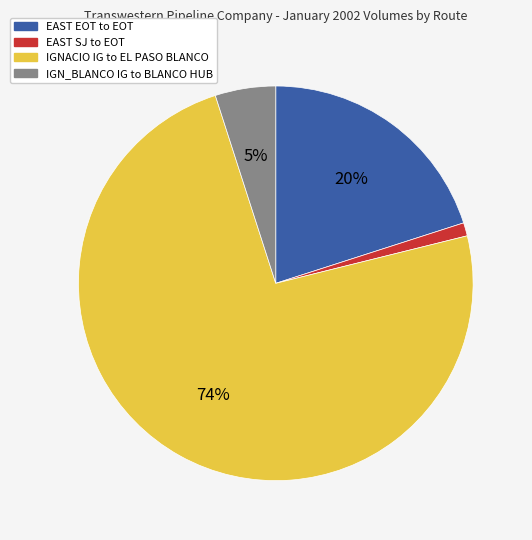

Between EAST SJ to EOT and IGNACIO IG to EL PASO BLANCO, which is larger?

IGNACIO IG to EL PASO BLANCO